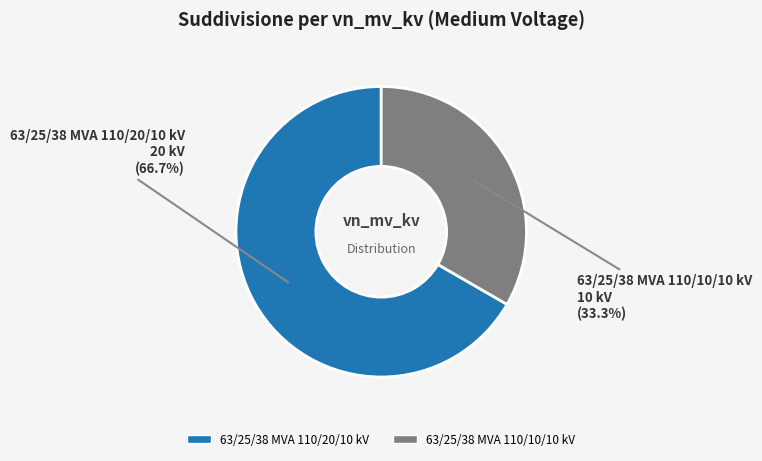

Which slice is the smallest?

63/25/38 MVA 110/10/10 kV